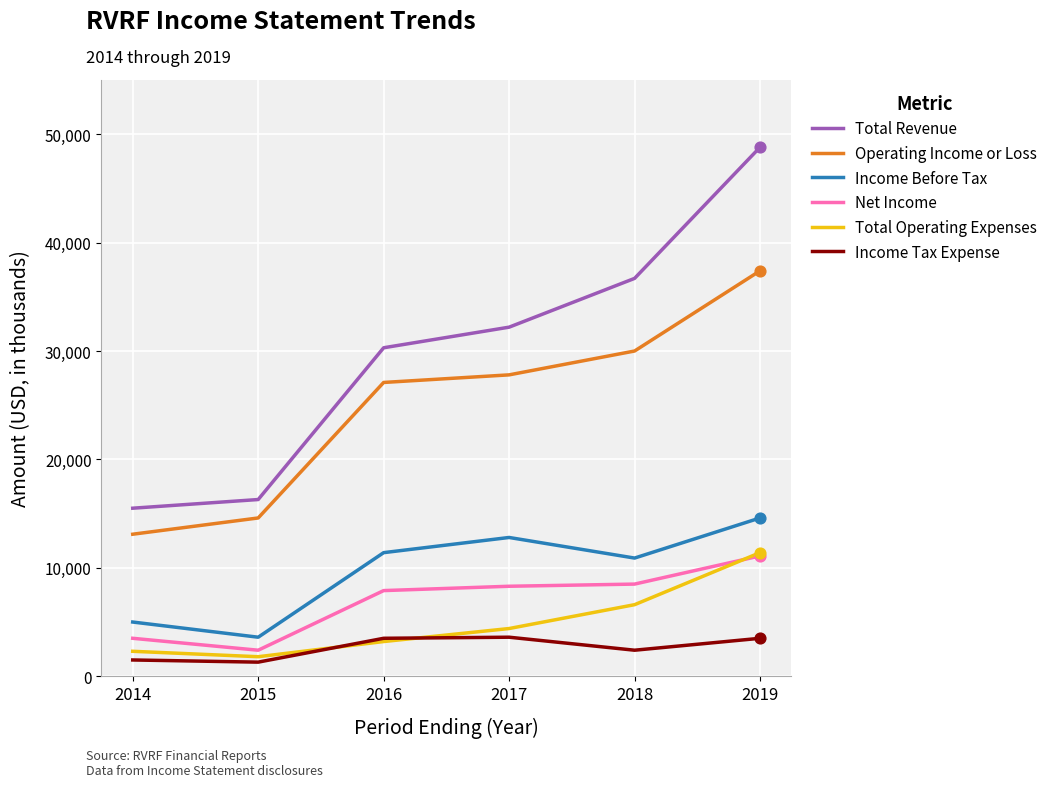

What are all the series names shown in the legend?

Total Revenue, Operating Income or Loss, Income Before Tax, Net Income, Total Operating Expenses, Income Tax Expense